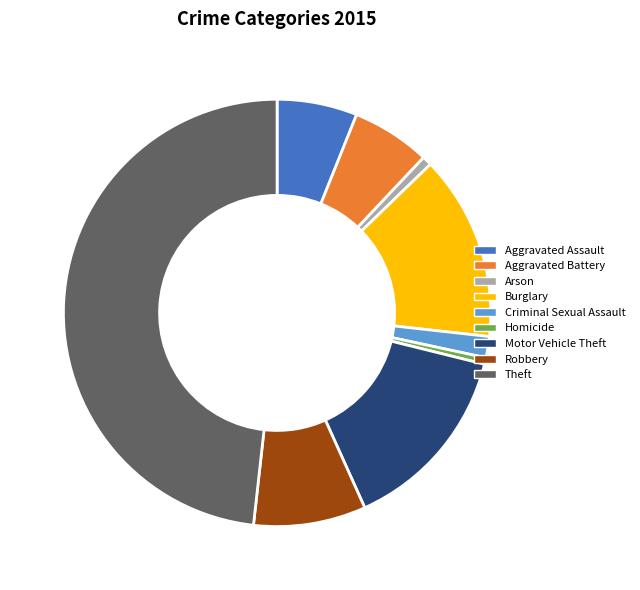

Does any single category account for the majority?

No